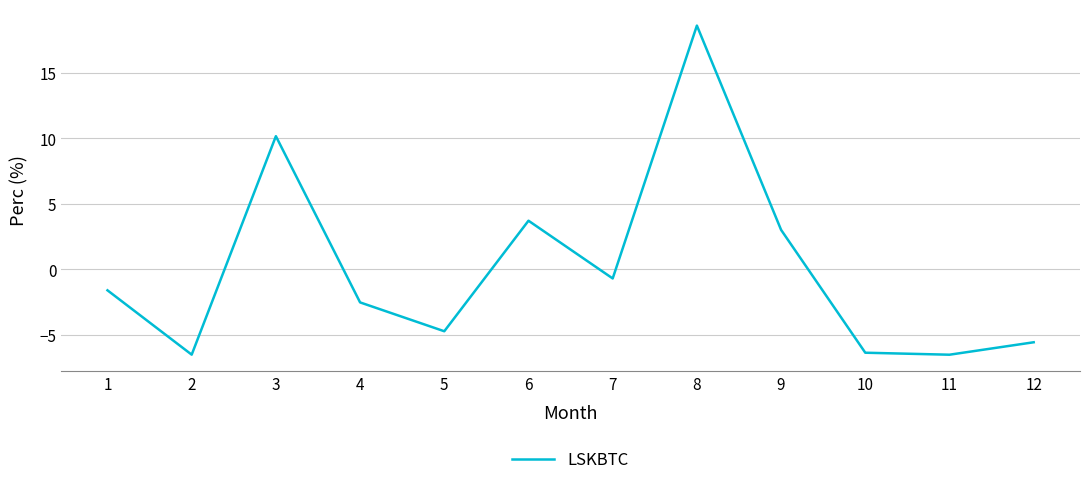

Where is the data nearest to the value 6?

6